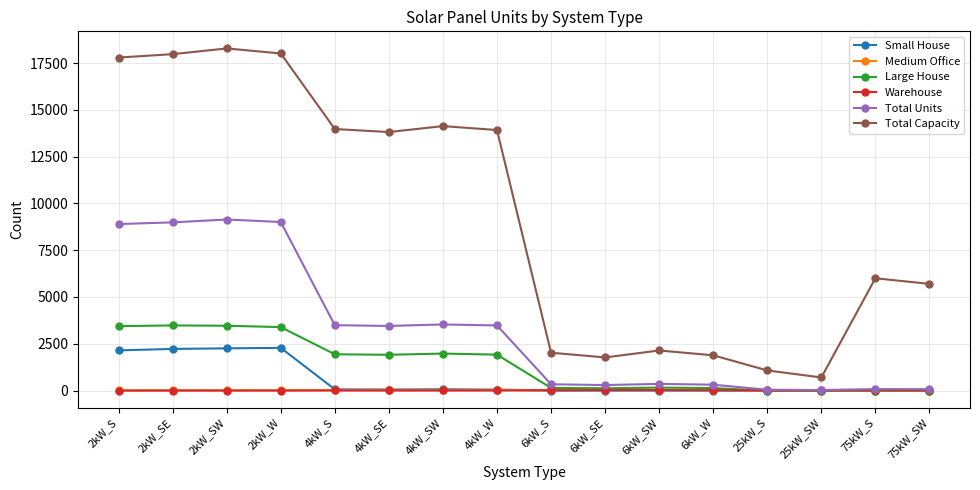

What is the label of the 12th point from the left?

6kW_W